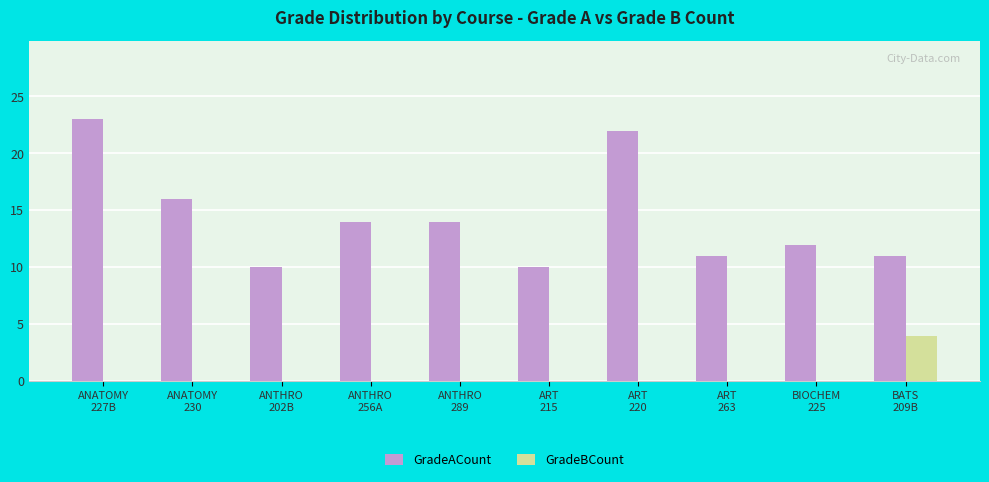

What is the maximum value for GradeBCount?

4